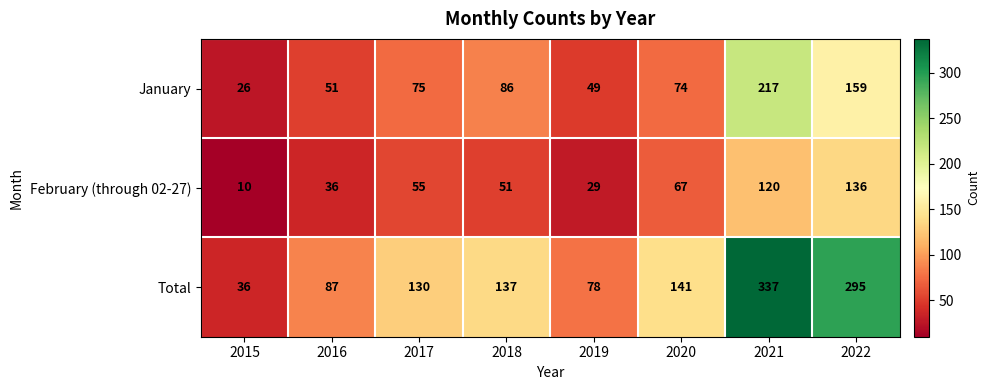

What is the average value of the Total series?

155